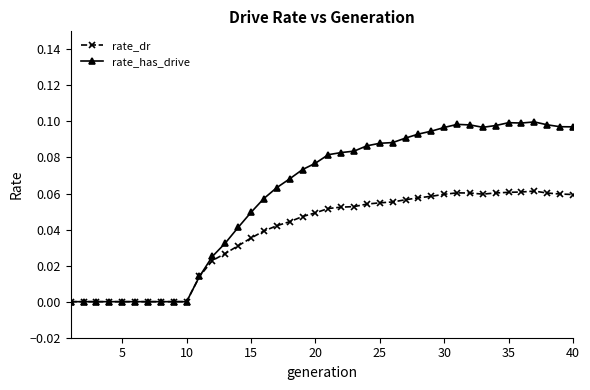

Rank the series by their average value, from lowest to highest.

rate_dr, rate_has_drive